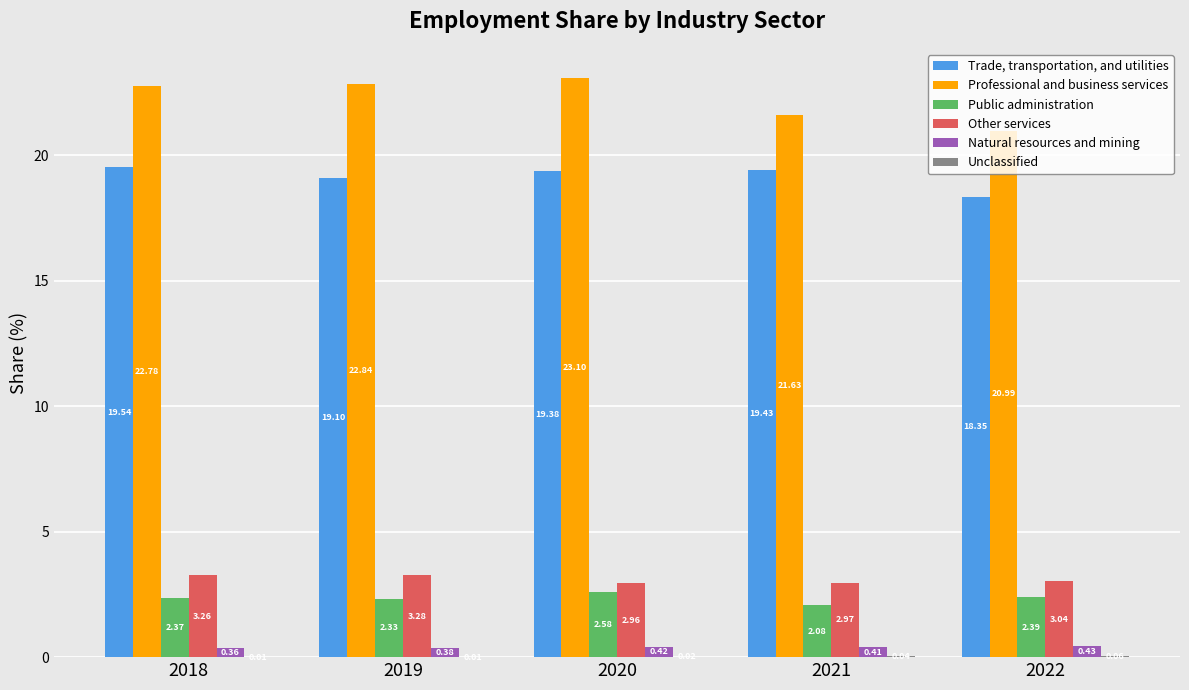

What is the total value across all series at 2021?

46.6